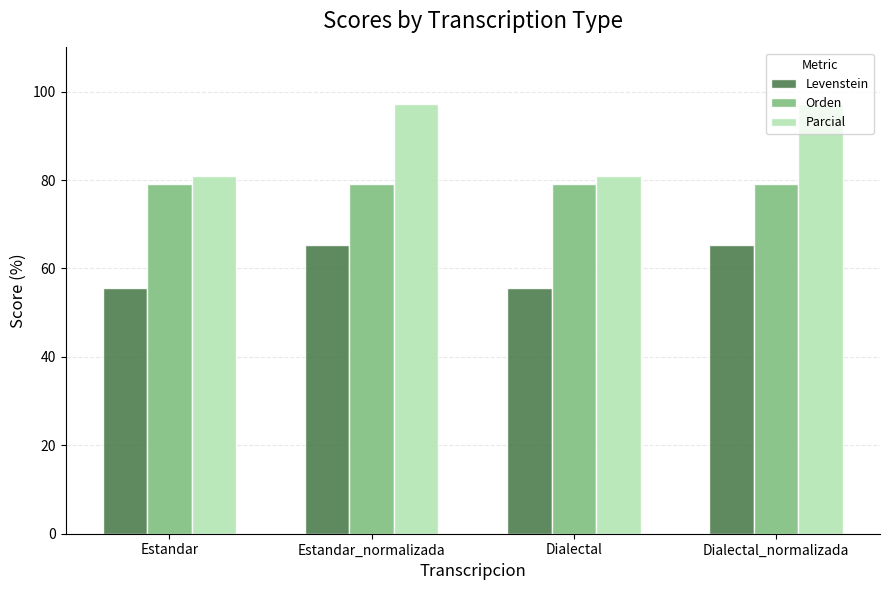

Which series has the widest spread of values?

Parcial